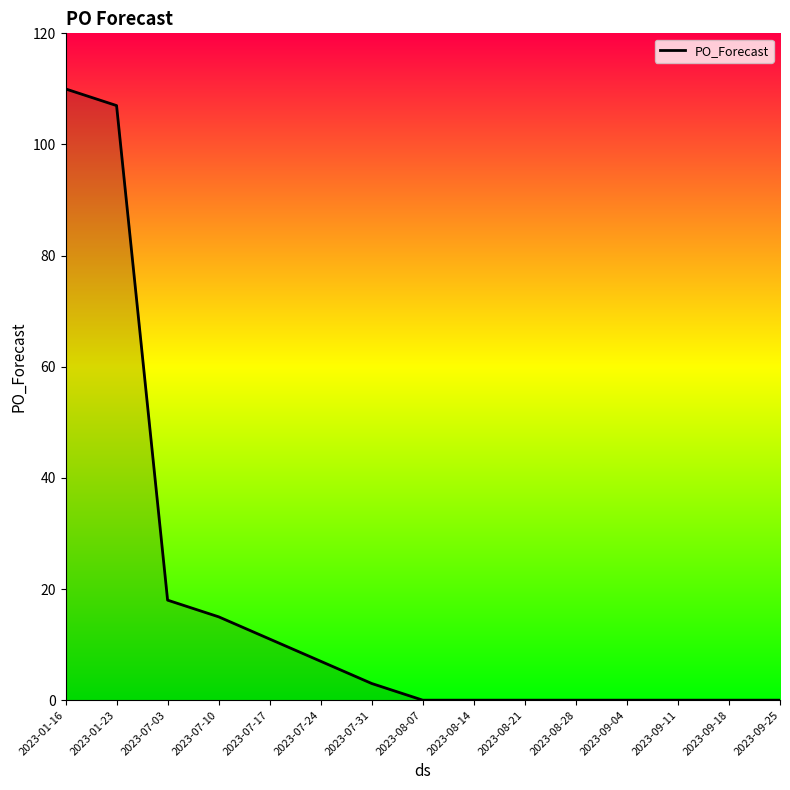

What is the difference between the maximum and minimum values?

110